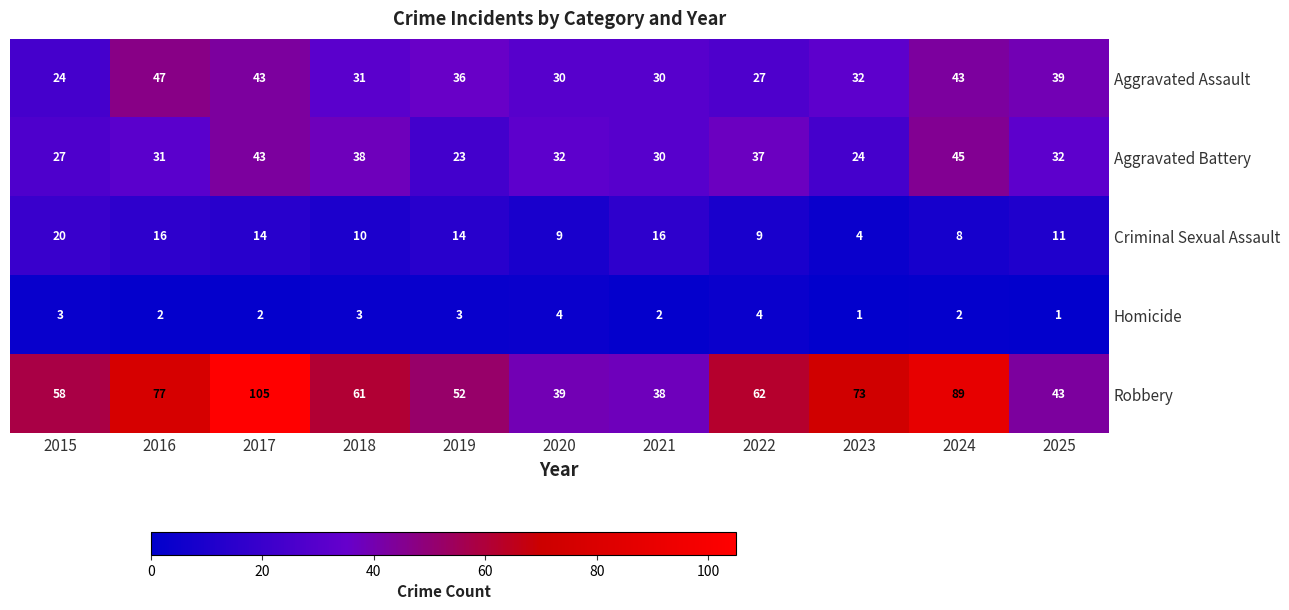

What is the maximum value shown in the chart?

105